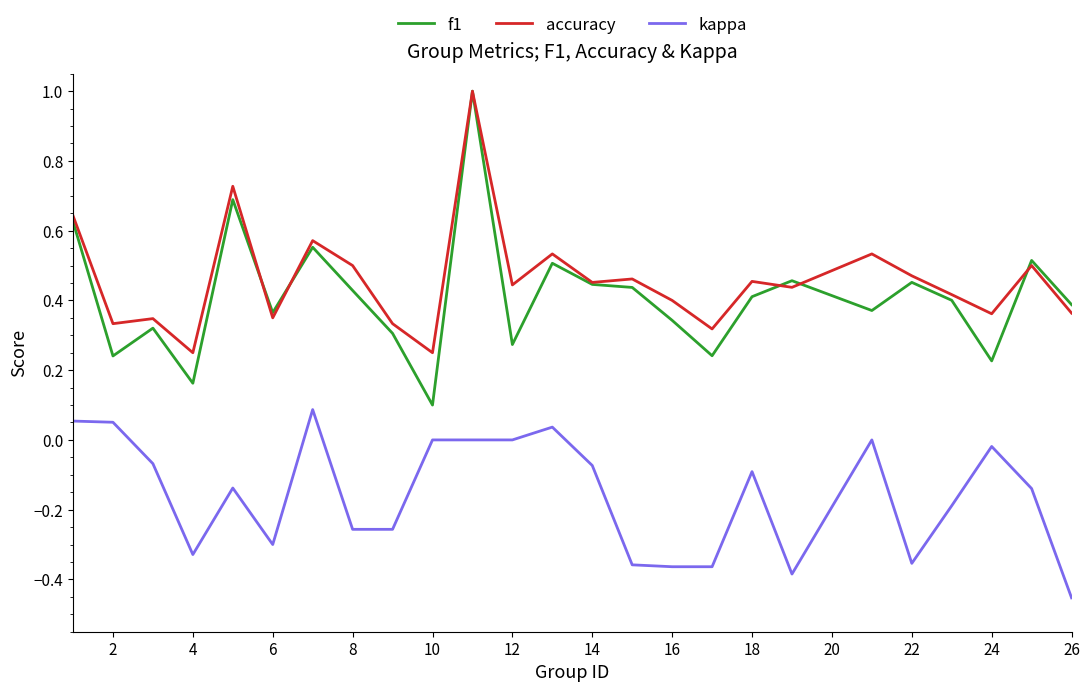

True or false: kappa and f1 intersect in this chart.

False